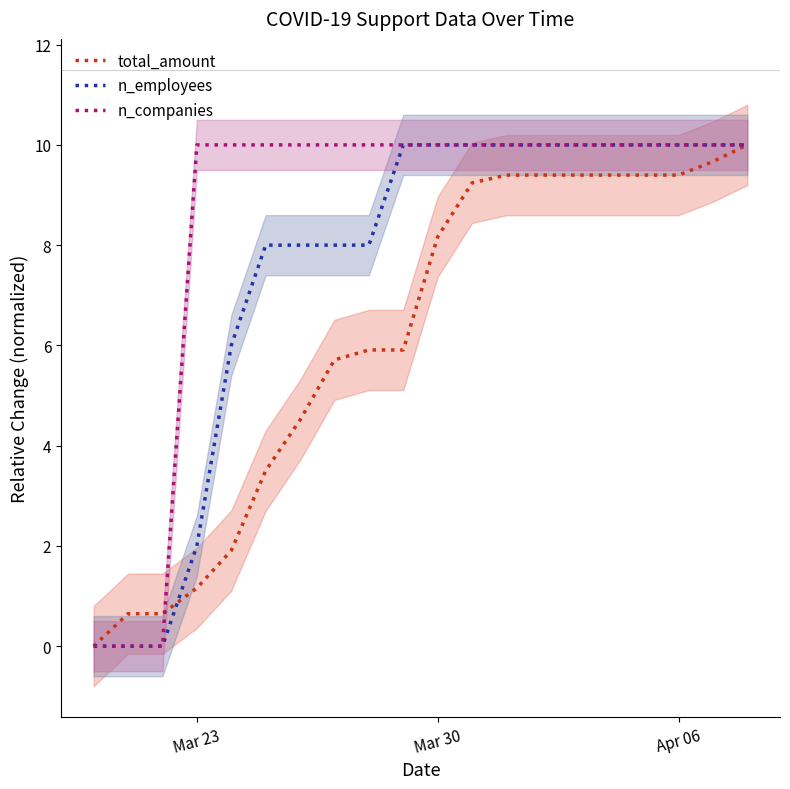

What is the value of the n_companies point at the 6th from the left?

10.0